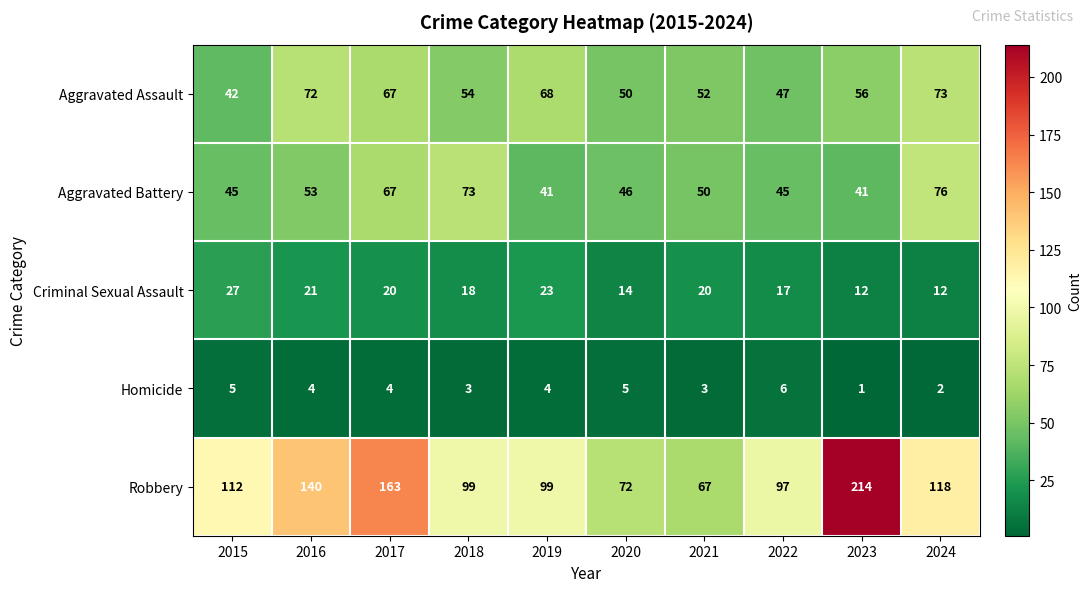

Which series has the largest range (max minus min)?

Robbery